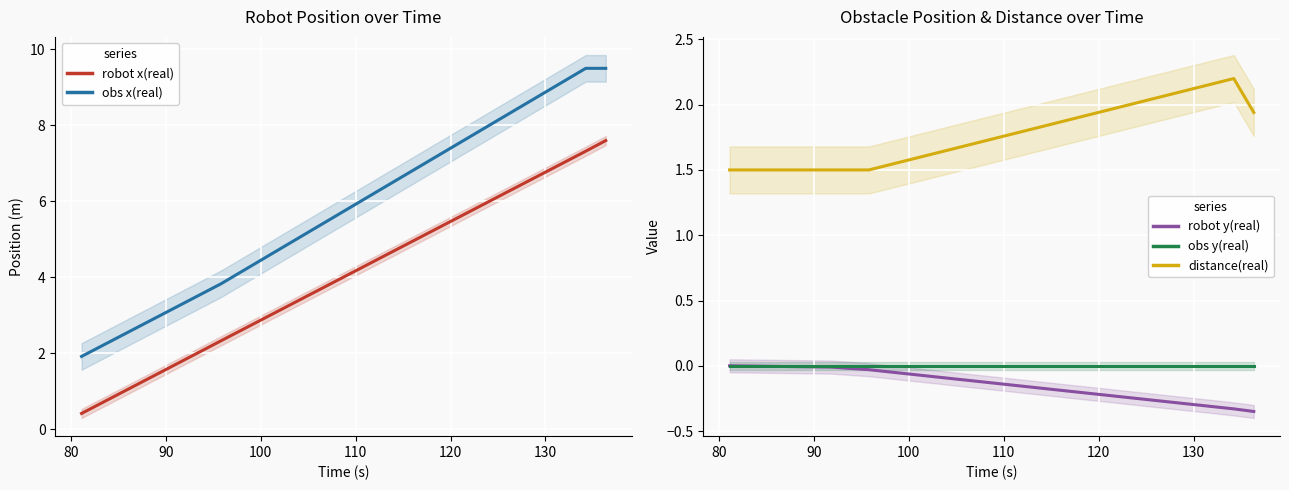

True or false: distance(real) and robot y(real) cross at least once.

False